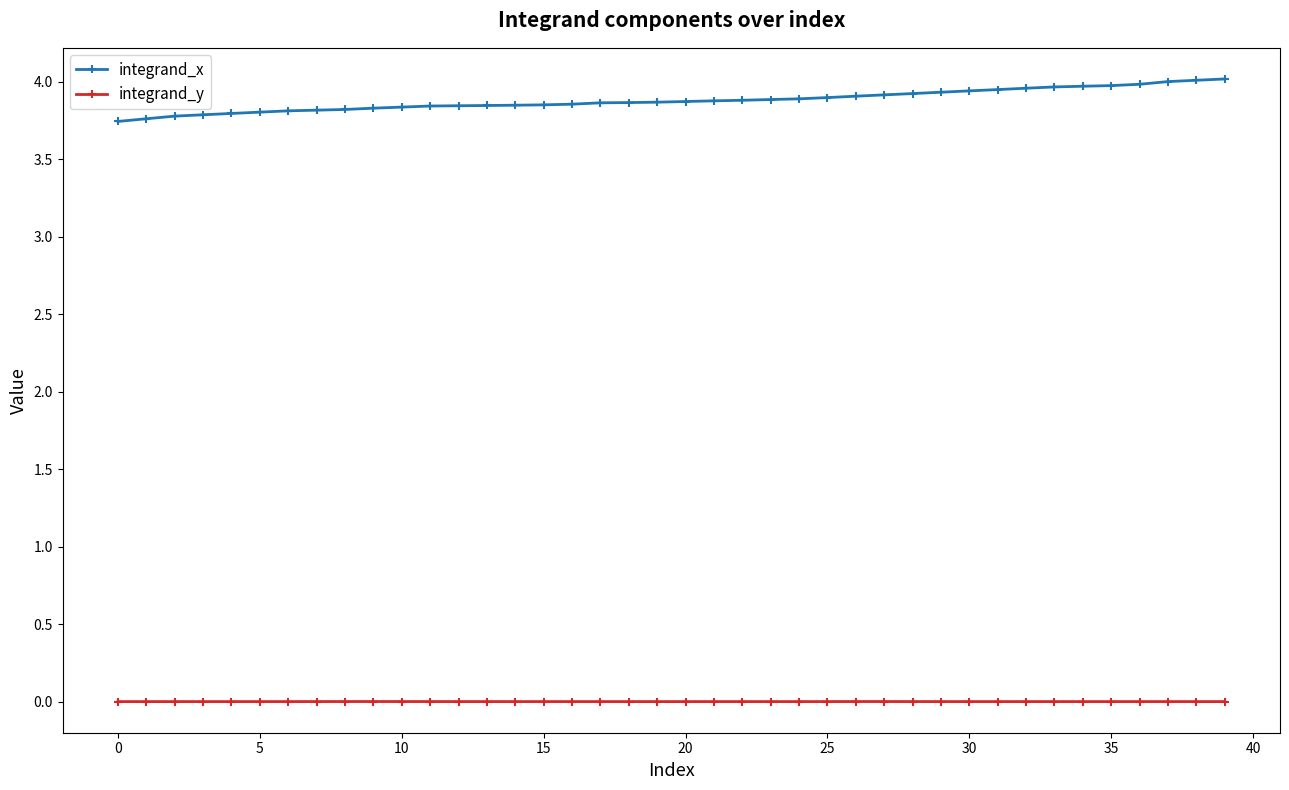

Rank the series by their average value, from lowest to highest.

integrand_y, integrand_x